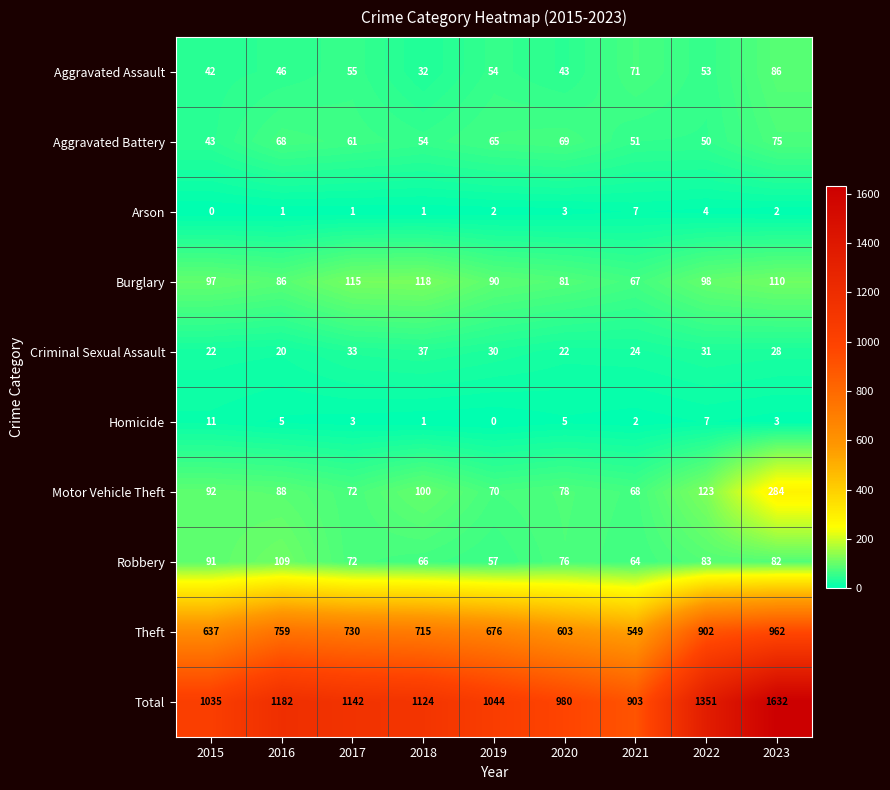

List the labels in order of Aggravated Battery value, largest first.

2023, 2020, 2016, 2019, 2017, 2018, 2021, 2022, 2015